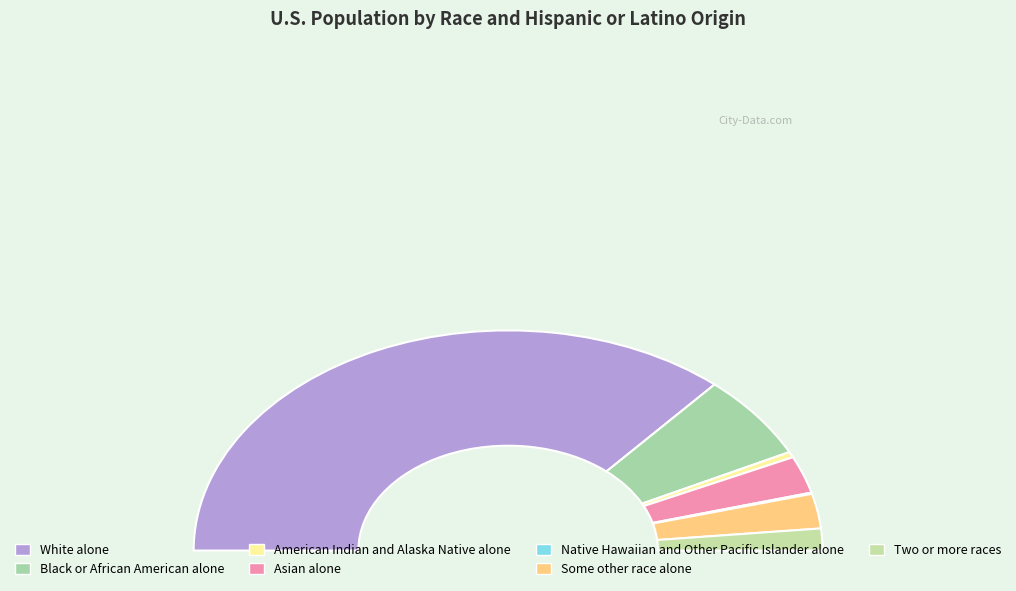

Rank the categories by value from highest to lowest.

White alone, Black or African American alone, Asian alone, Some other race alone, Two or more races, American Indian and Alaska Native alone, Native Hawaiian and Other Pacific Islander alone